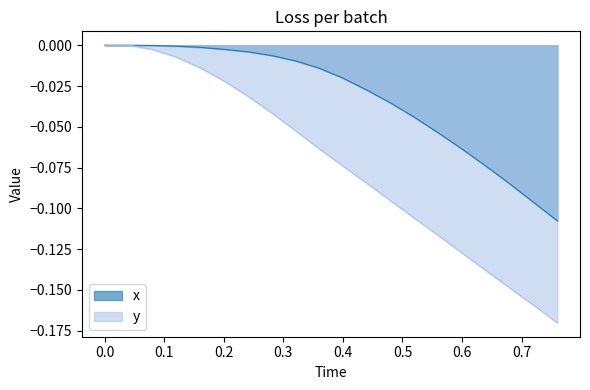

Rank the series by their average value, from lowest to highest.

y, x